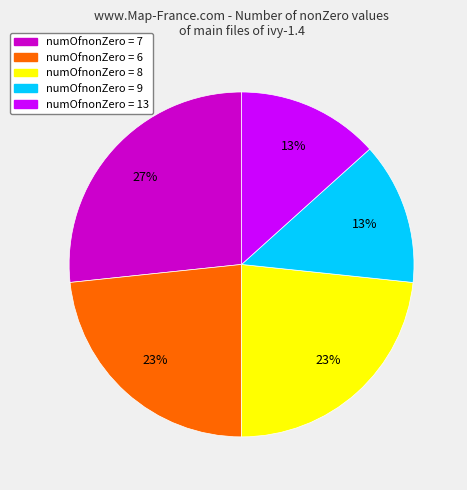

To the nearest percent, what is the average slice percentage?

20%